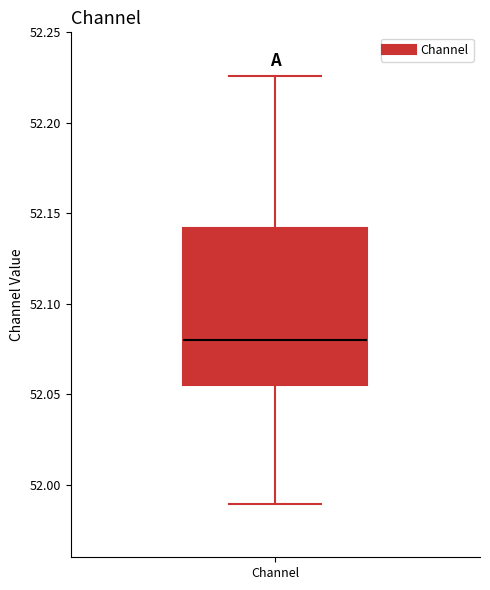

Where does the lower whisker of the box for Channel end on the y-axis? The values are not printed on the chart, so give them approximately, as read against the axis.

51.990